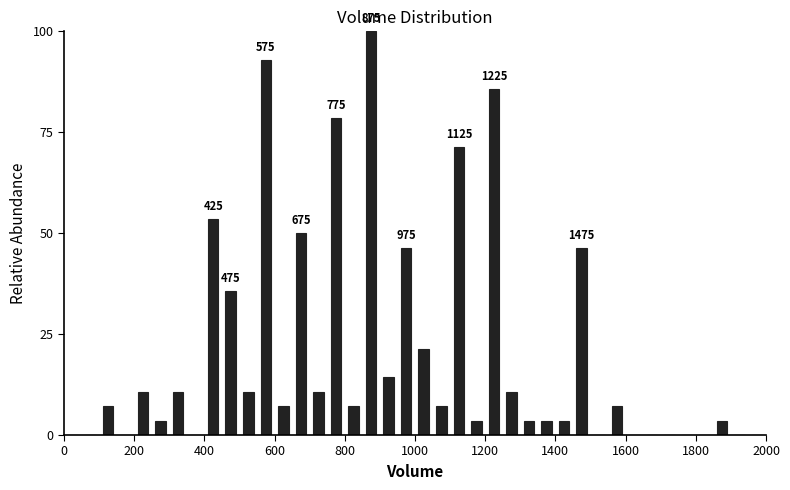

Read against the x-axis, roughly where is the centre of the tallest bar?

880